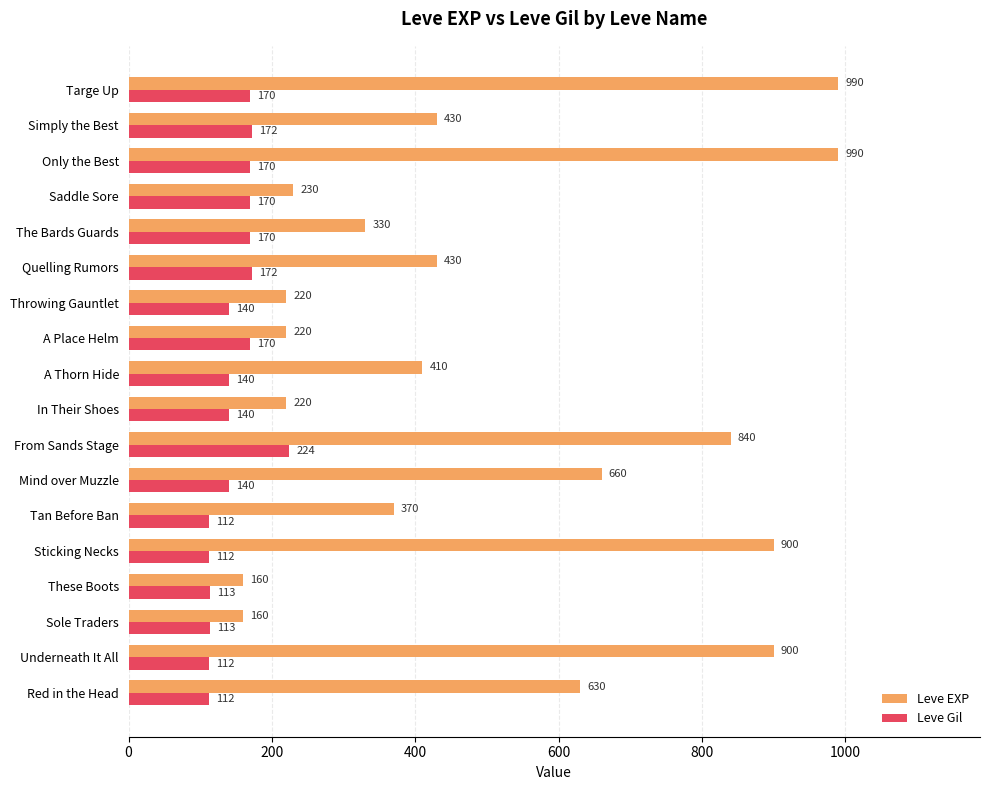

Rank the series by their maximum value, from lowest to highest.

Leve Gil, Leve EXP